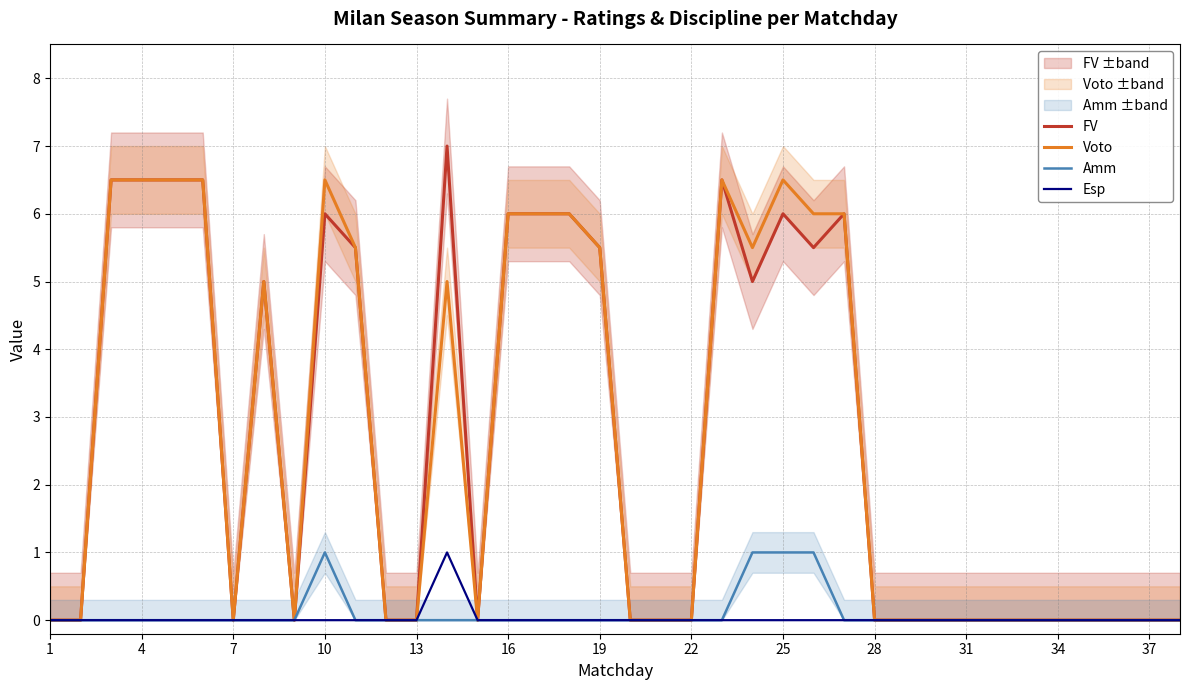

True or false: Esp and FV cross at least once.

False